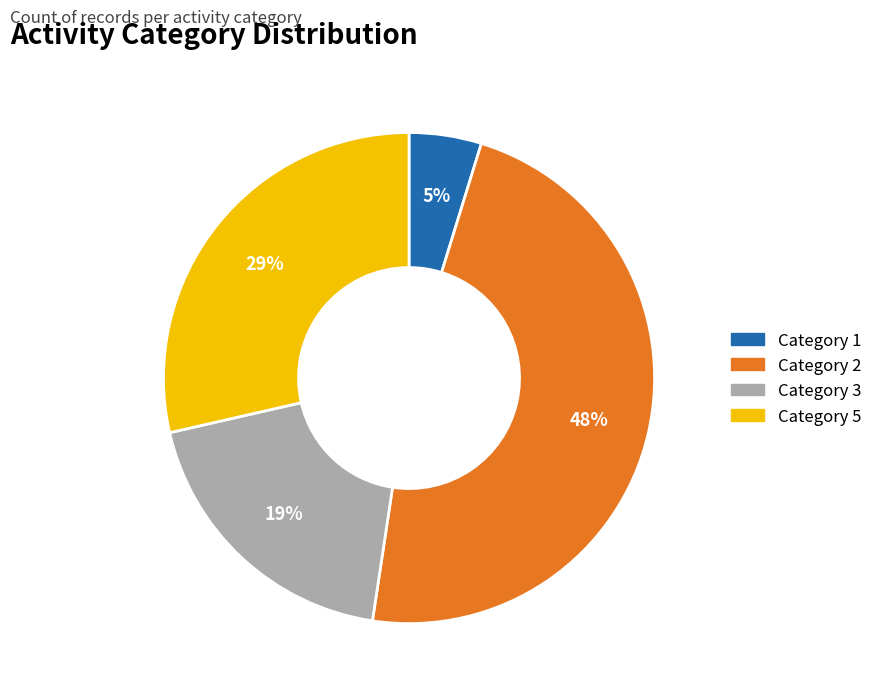

To the nearest percent, what percentage of the pie is Category 2?

48%